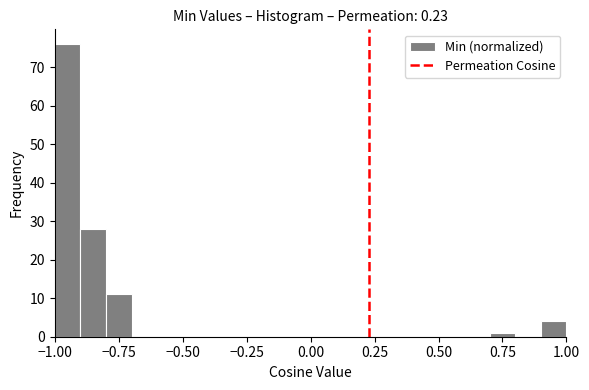

Around what value on the x-axis is the tallest bar? Give the approximate position of its centre, as read against the axis.

-0.95